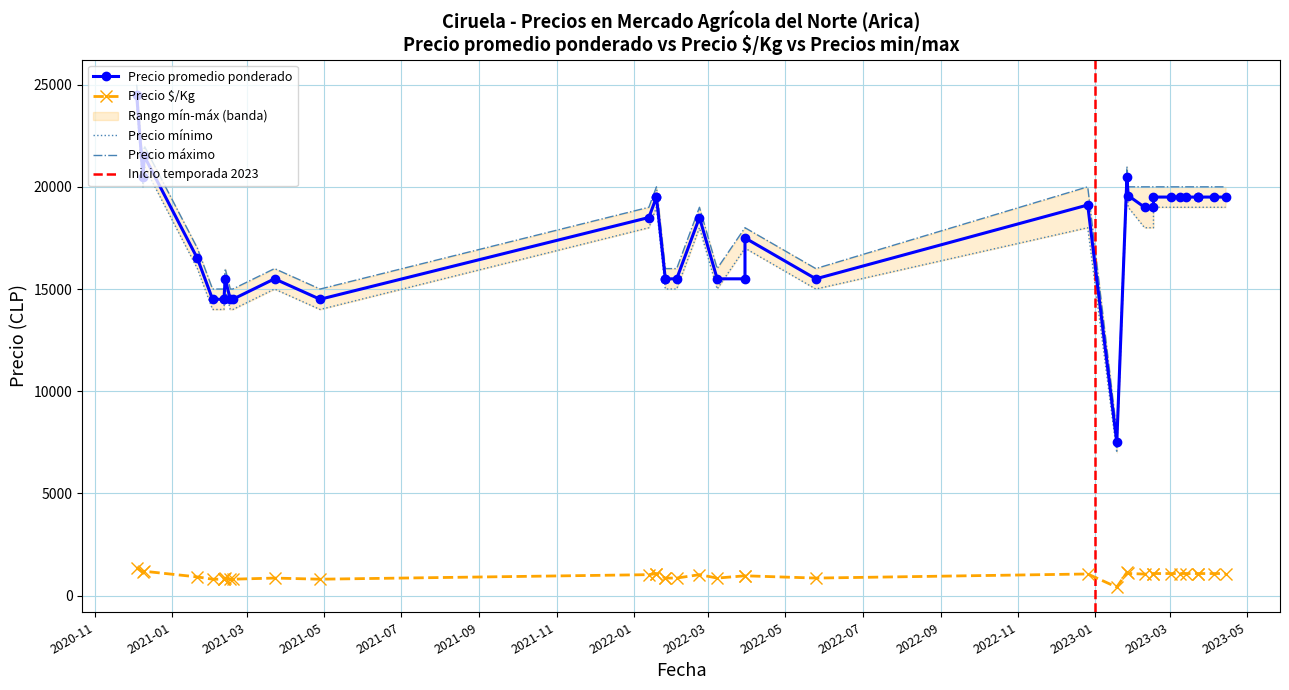

What is the average value of the Precio $/Kg series?

976